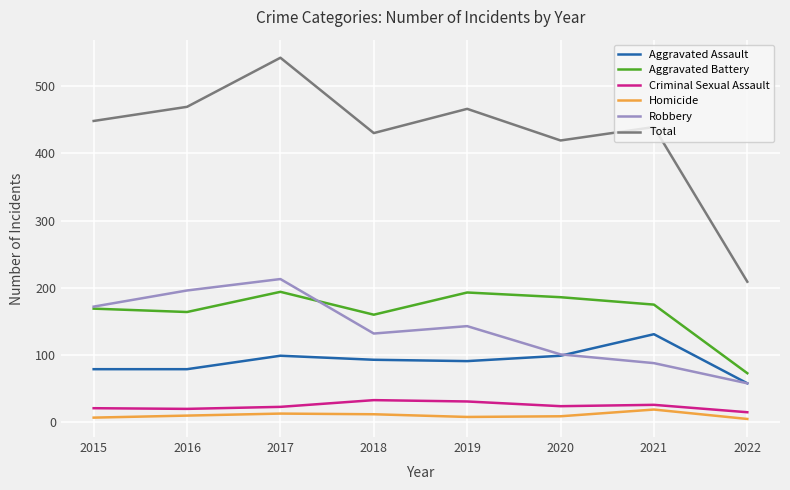

True or false: Total and Aggravated Assault cross at least once.

False